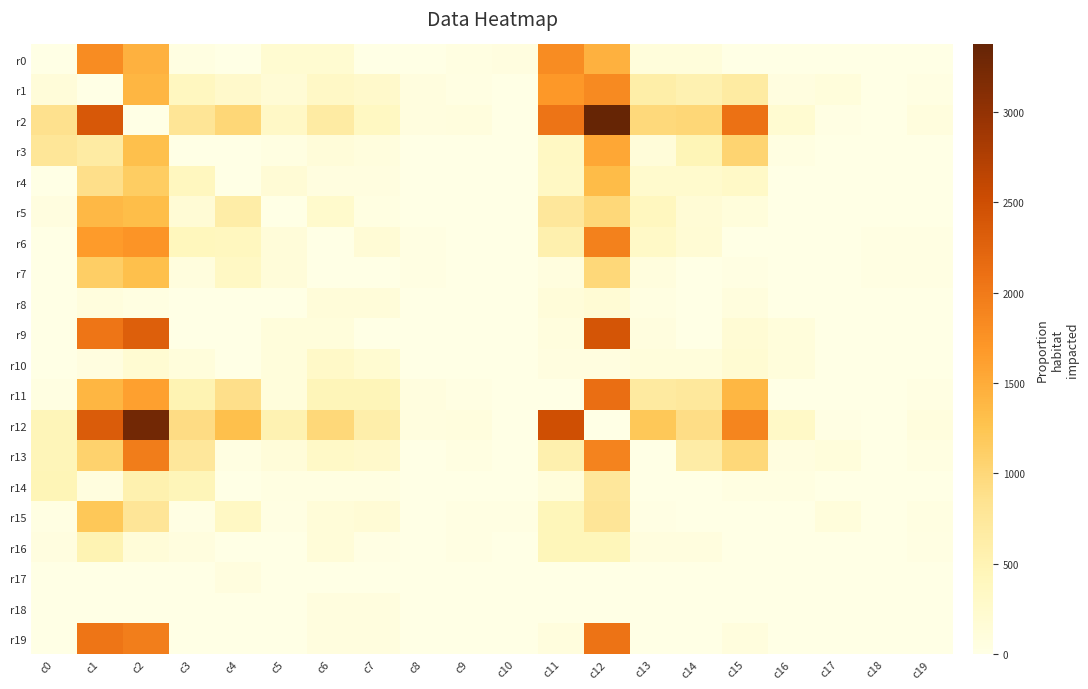

Which series has the largest total across all categories?

r12